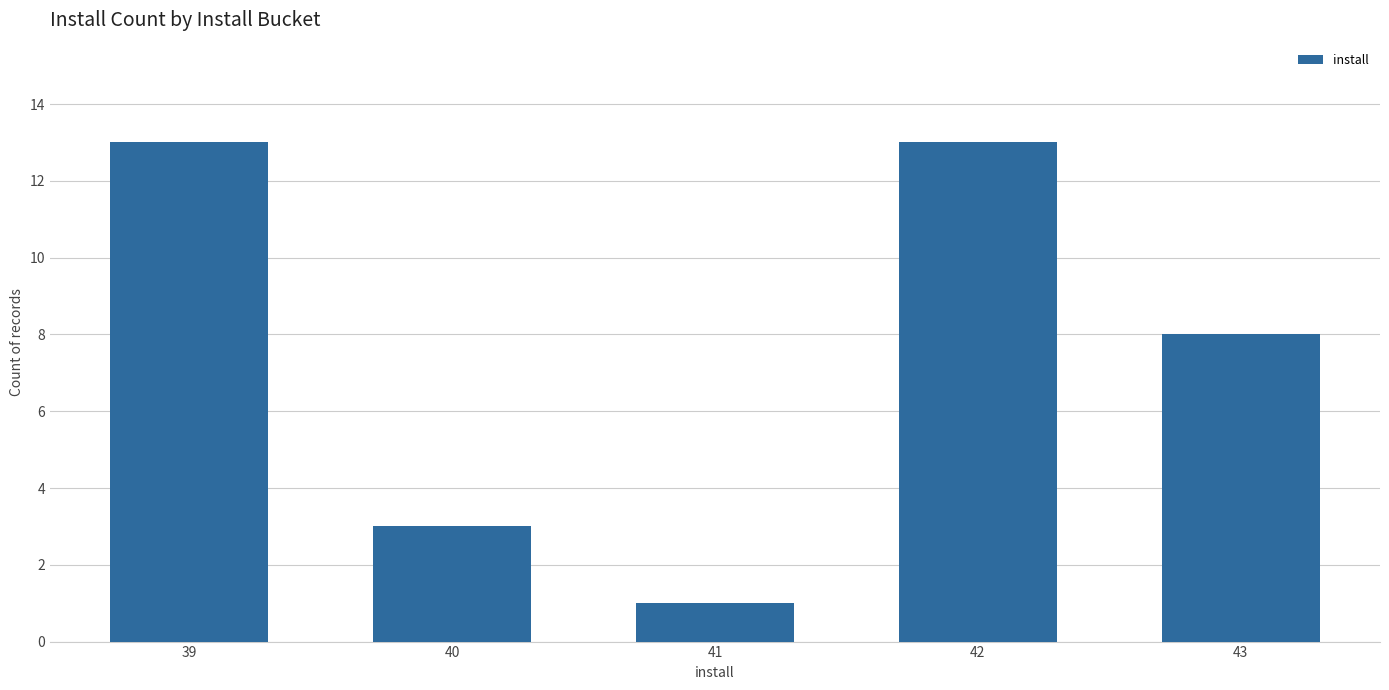

What is the greatest value displayed?

13